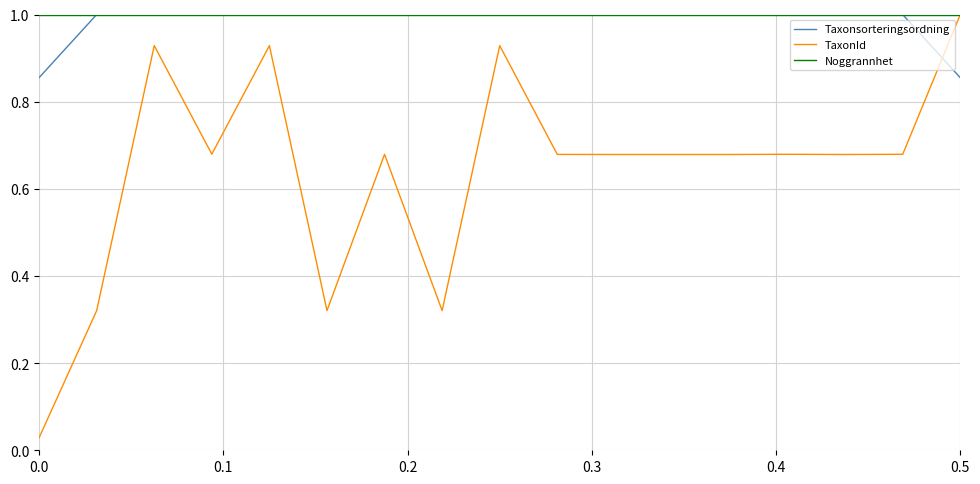

What is the highest value of the Noggrannhet series?

1.0